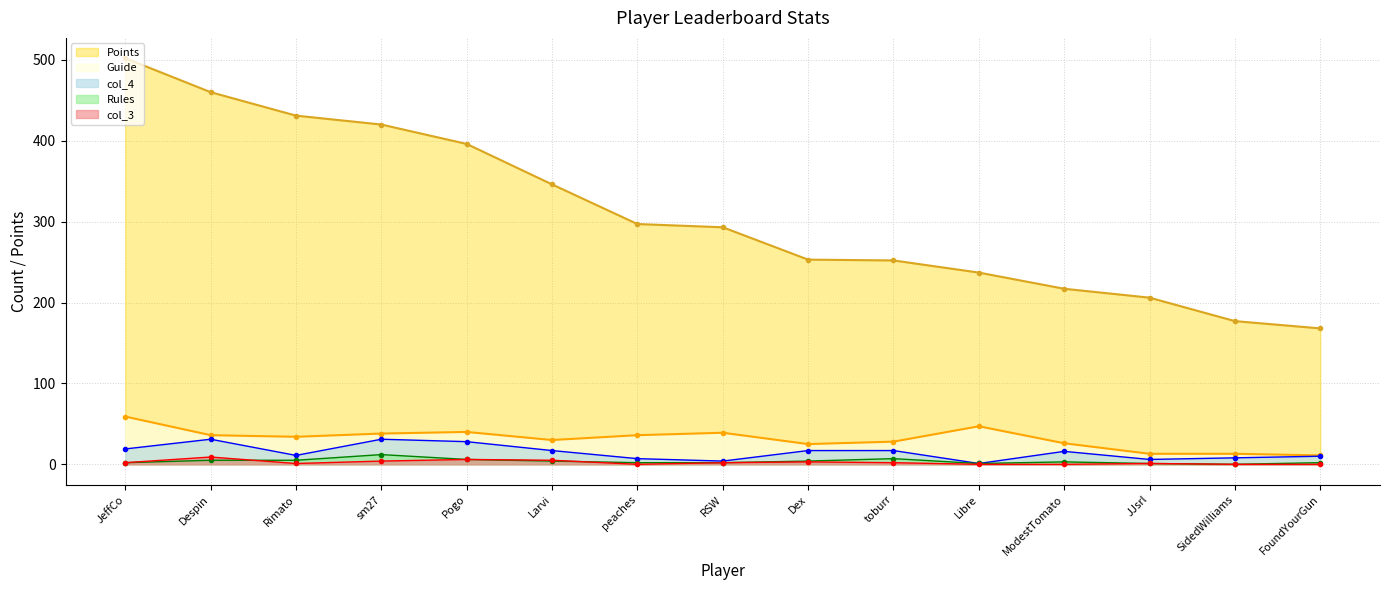

How many lines are shown in the chart?

5